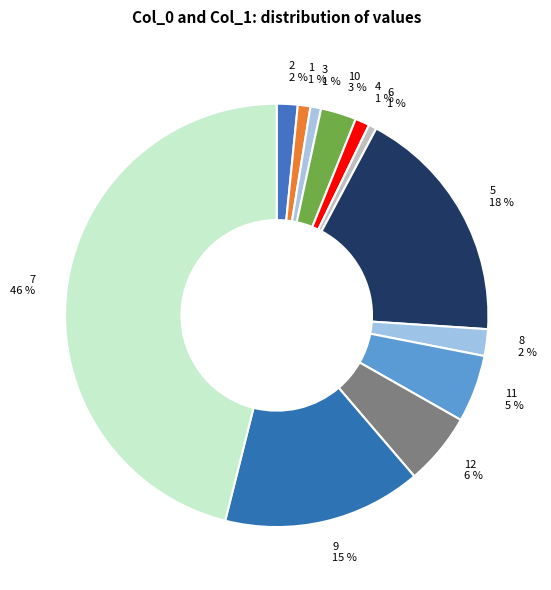

How many segments does this pie chart have?

12